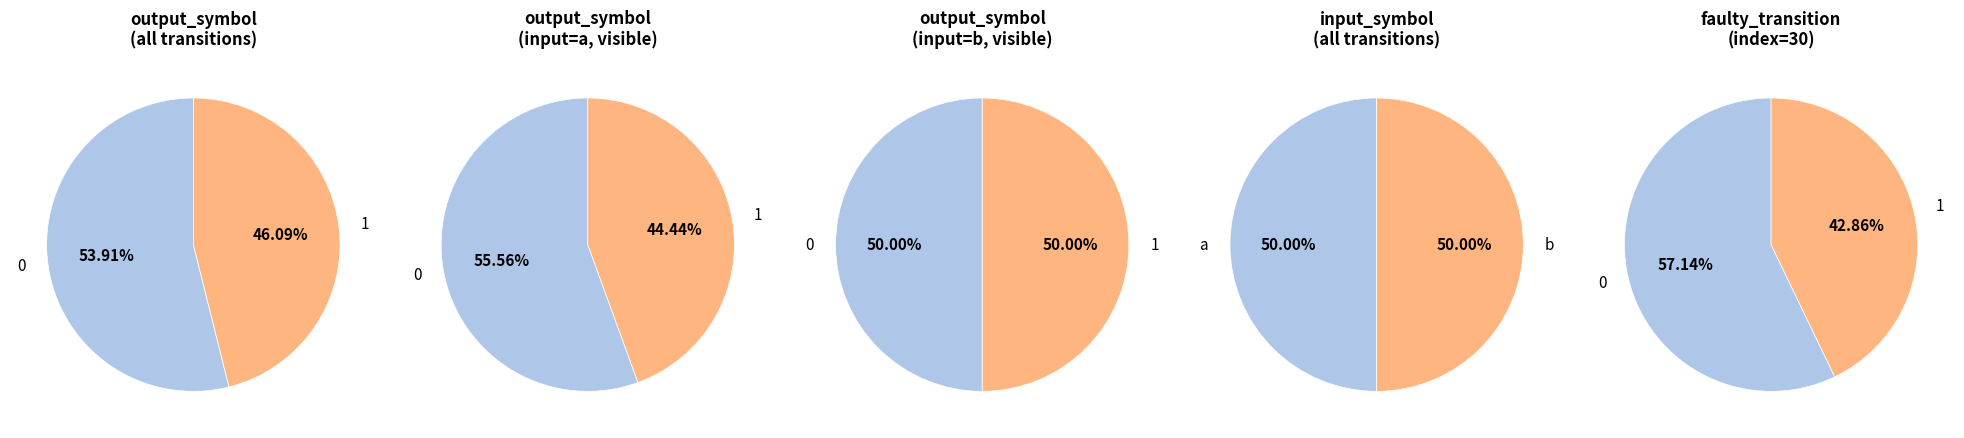

Rank the series at b from lowest to highest value.

output_symbol, input_symbol